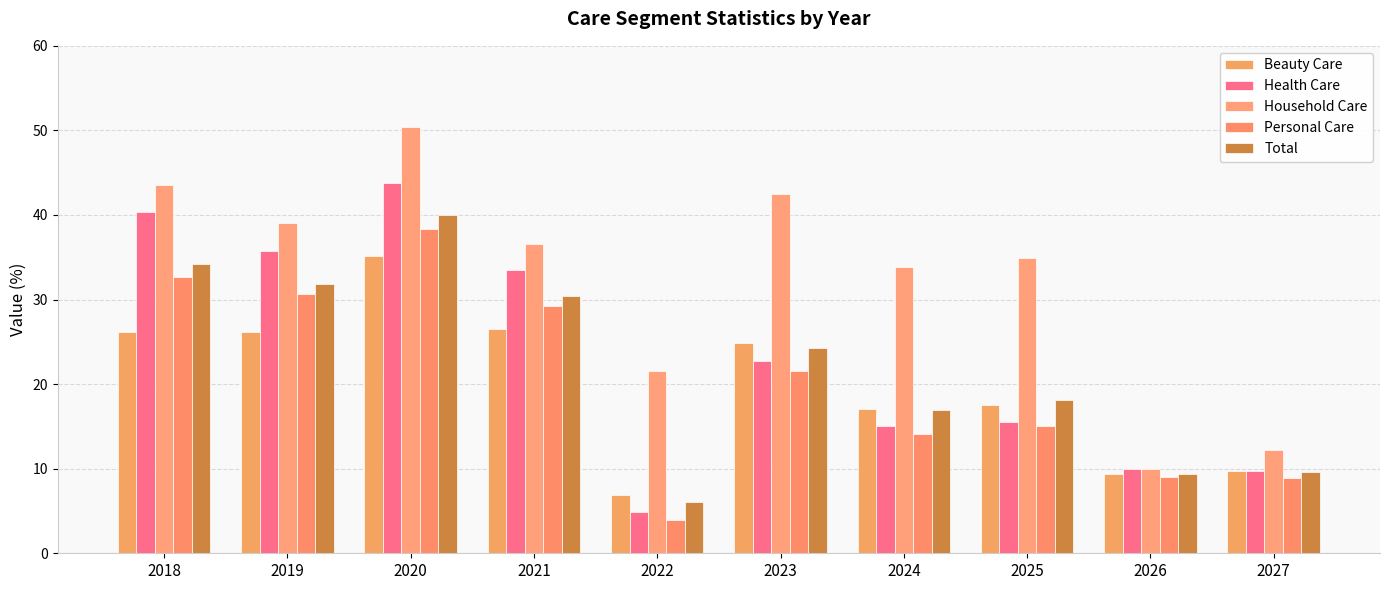

Read the Personal Care value at 2024.

14.2